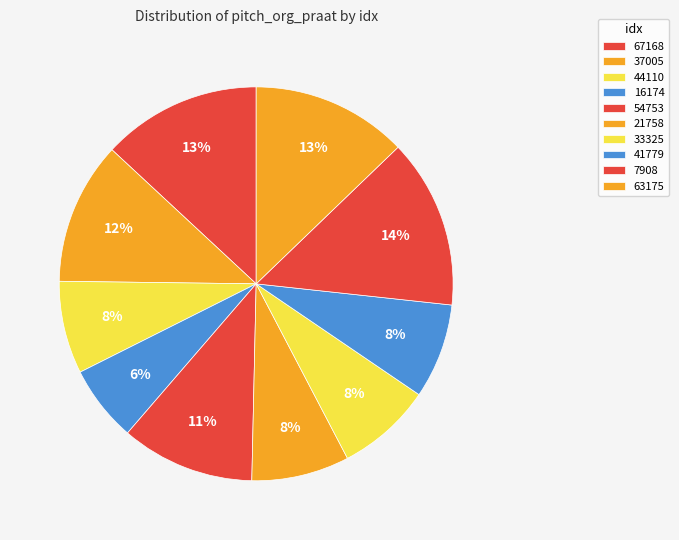

Which category has the smallest portion of the pie?

16174